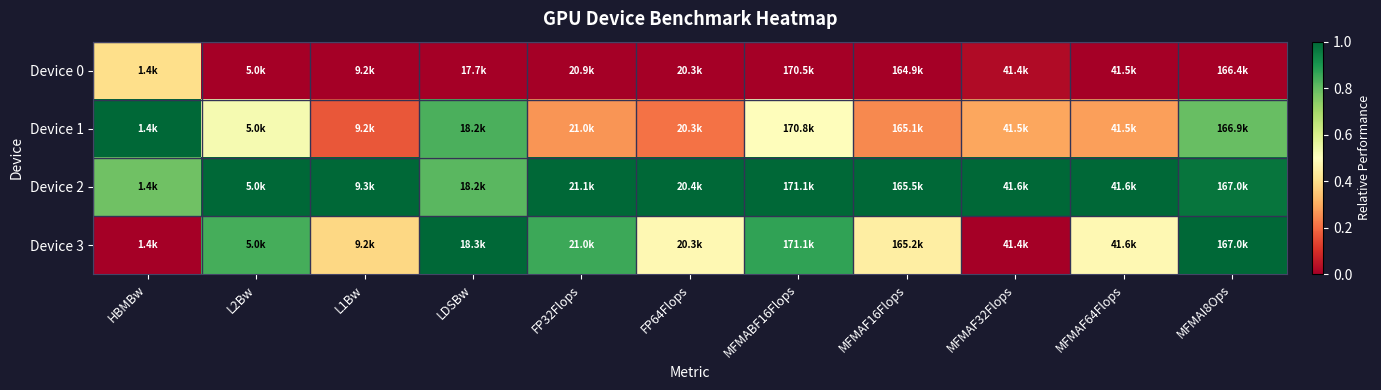

Reading right to left, what are all the values shown in this chart?

Device 0: MFMAI8Ops=0.0	MFMAF64Flops=0.0	MFMAF32Flops=0.0	MFMAF16Flops=0.0	MFMABF16Flops=0.0	FP64Flops=0.0	FP32Flops=0.0	LDSBw=0.0	L1Bw=0.0	L2Bw=0.0	HBMBw=0.4
Device 1: MFMAI8Ops=0.8	MFMAF64Flops=0.3	MFMAF32Flops=0.3	MFMAF16Flops=0.2	MFMABF16Flops=0.5	FP64Flops=0.2	FP32Flops=0.3	LDSBw=0.8	L1Bw=0.2	L2Bw=0.5	HBMBw=1.0
Device 2: MFMAI8Ops=1.0	MFMAF64Flops=1.0	MFMAF32Flops=1.0	MFMAF16Flops=1.0	MFMABF16Flops=1.0	FP64Flops=1.0	FP32Flops=1.0	LDSBw=0.8	L1Bw=1.0	L2Bw=1.0	HBMBw=0.8
Device 3: MFMAI8Ops=1.0	MFMAF64Flops=0.5	MFMAF32Flops=0.0	MFMAF16Flops=0.4	MFMABF16Flops=0.9	FP64Flops=0.5	FP32Flops=0.9	LDSBw=1.0	L1Bw=0.4	L2Bw=0.8	HBMBw=0.0